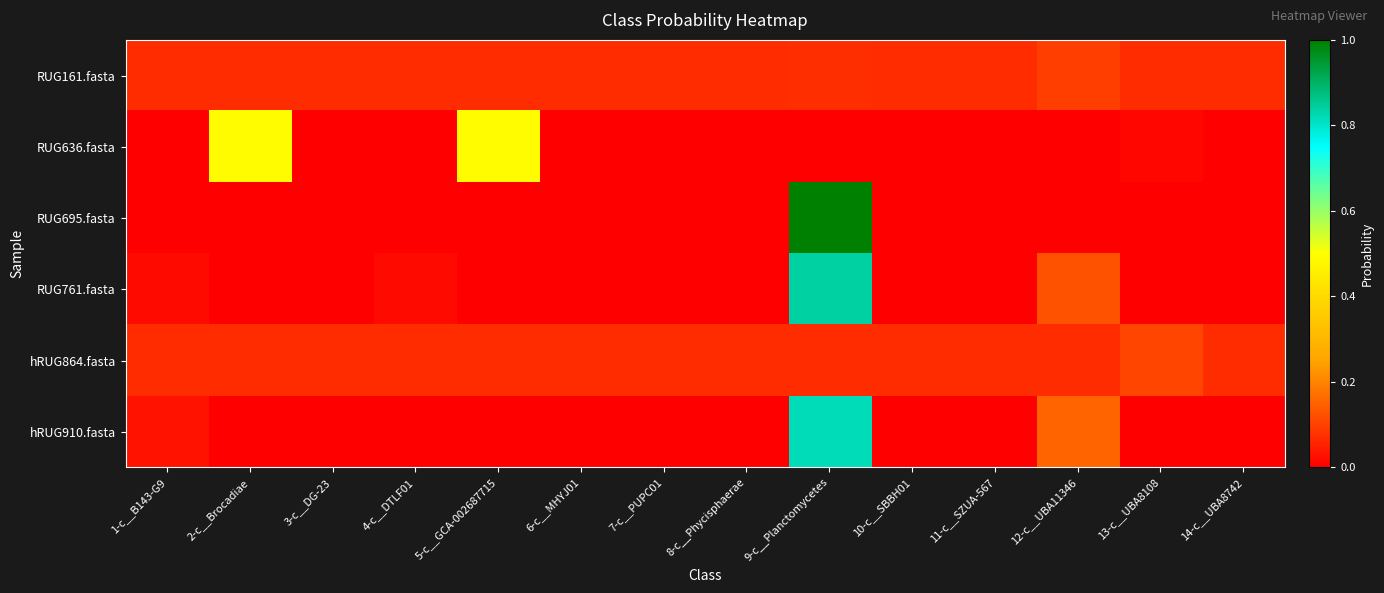

List the series in order of their peak value, highest first.

RUG695.fasta, RUG761.fasta, hRUG910.fasta, RUG636.fasta, hRUG864.fasta, RUG161.fasta